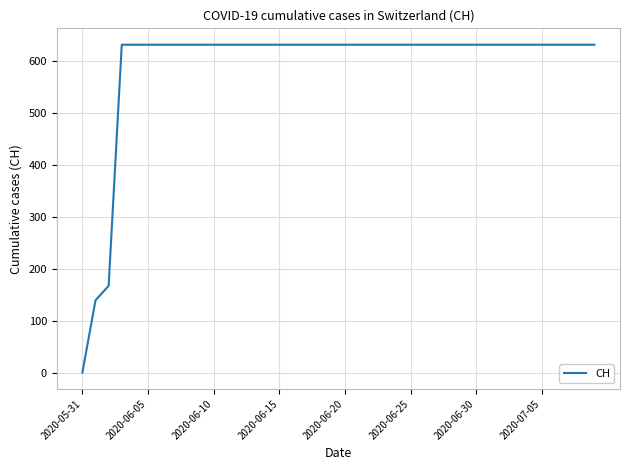

What is the greatest value displayed?

631